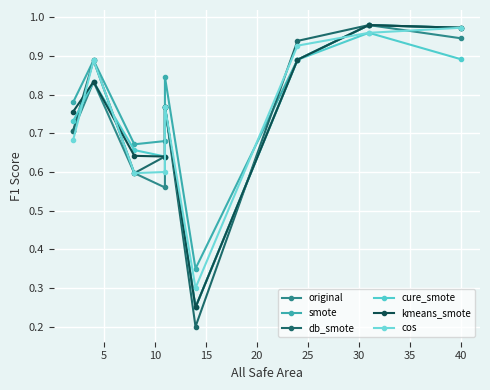

What is the average value of the kmeans_smote series?

0.7